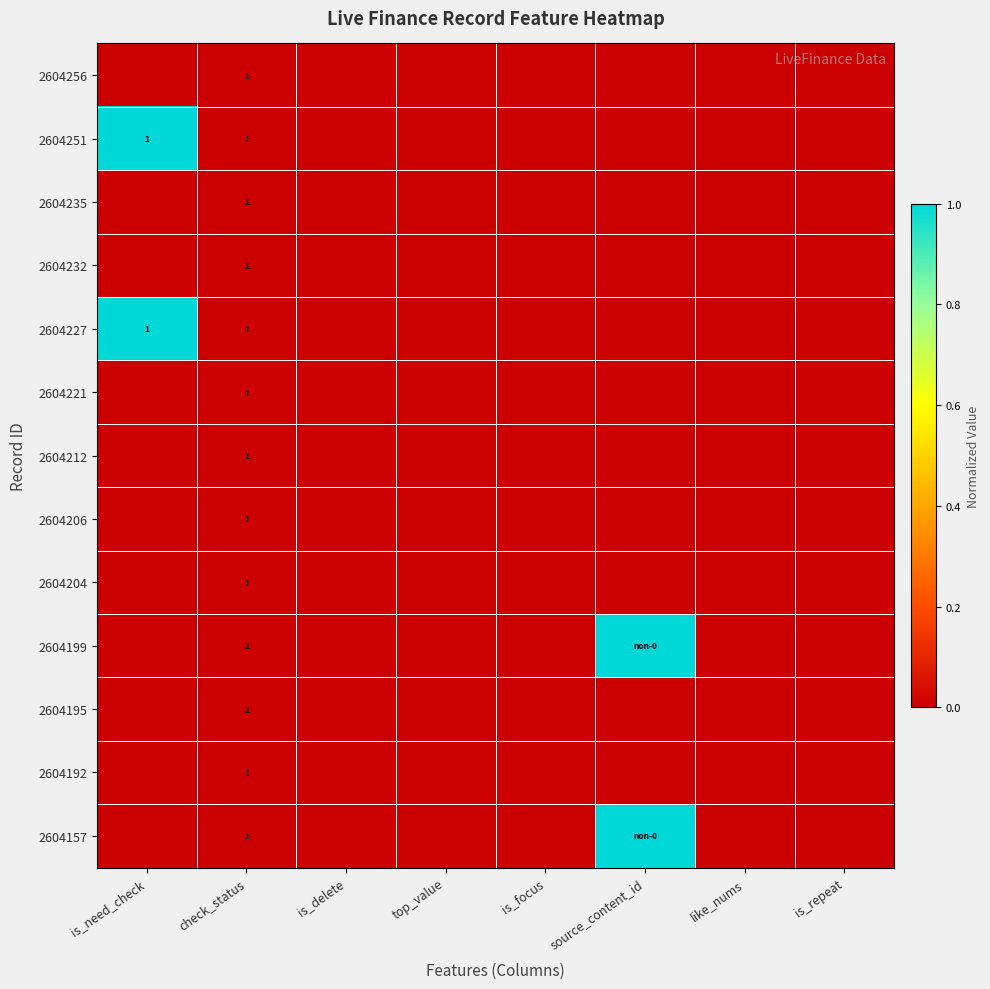

List the labels in order of 2604232 value, smallest first.

is_need_check, check_status, is_delete, top_value, is_focus, source_content_id, like_nums, is_repeat